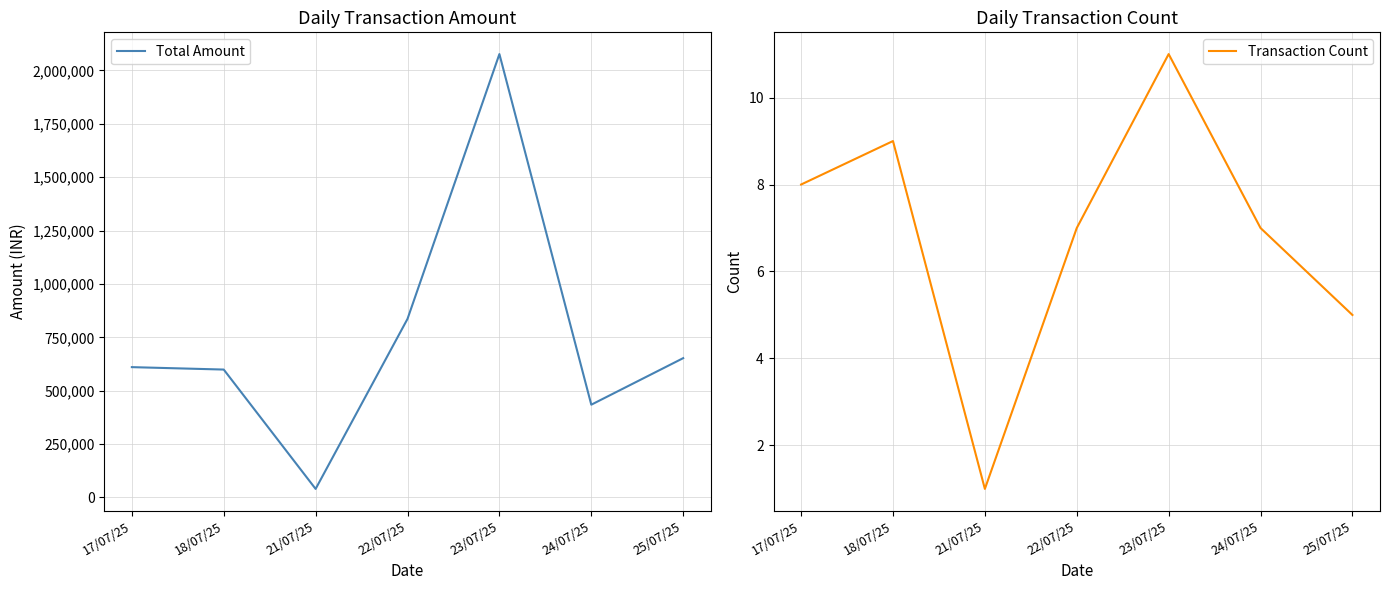

What is the value of the Transaction Count point at the 2nd from the left?

9